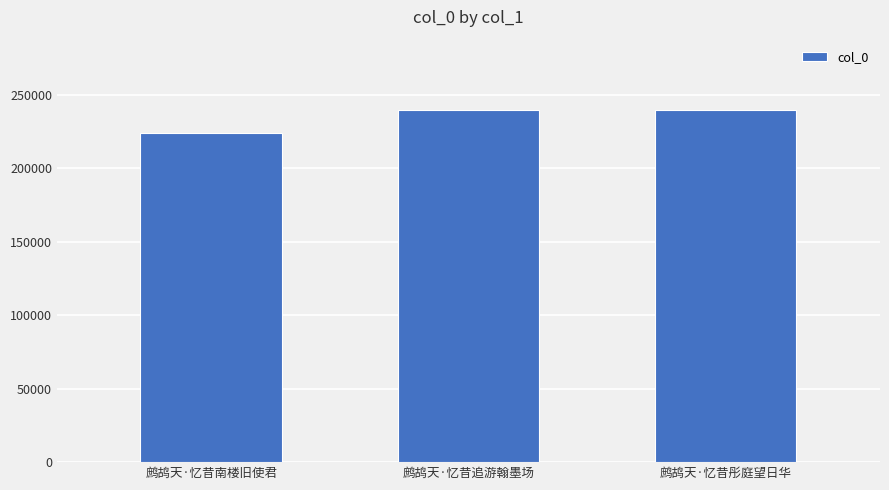

True or false: the data shows 239523 at 鹧鸪天·忆昔追游翰墨场.

True